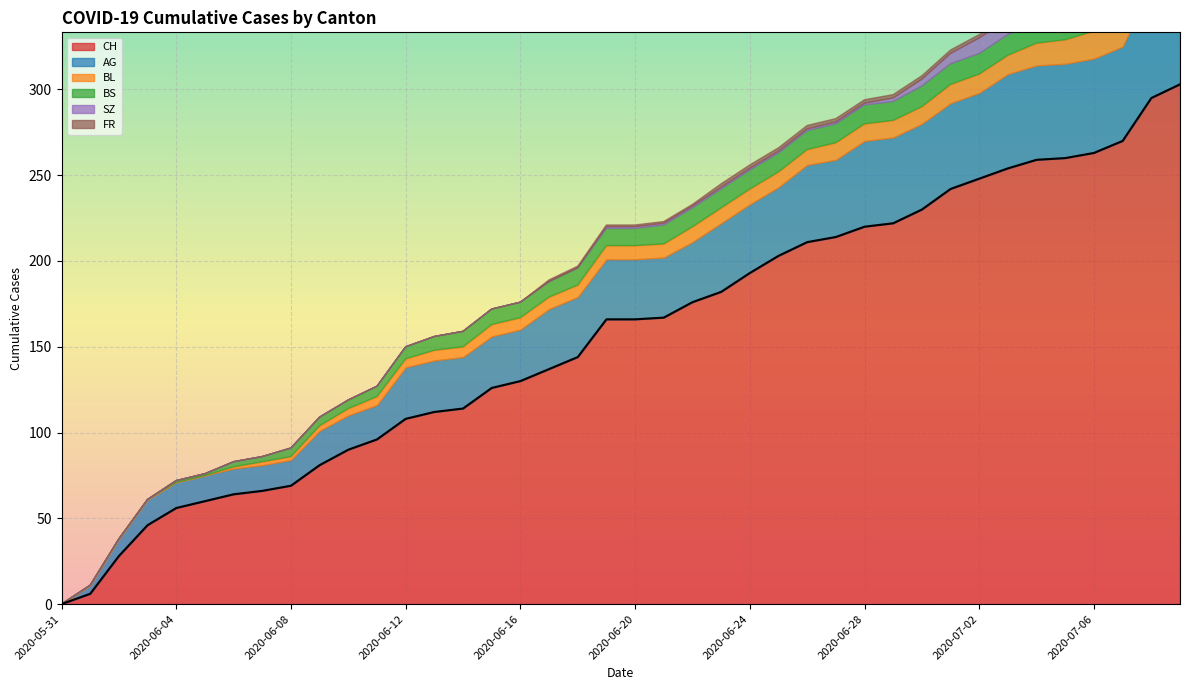

The value of CH at 2020-06-16 is 68. True or false?

False